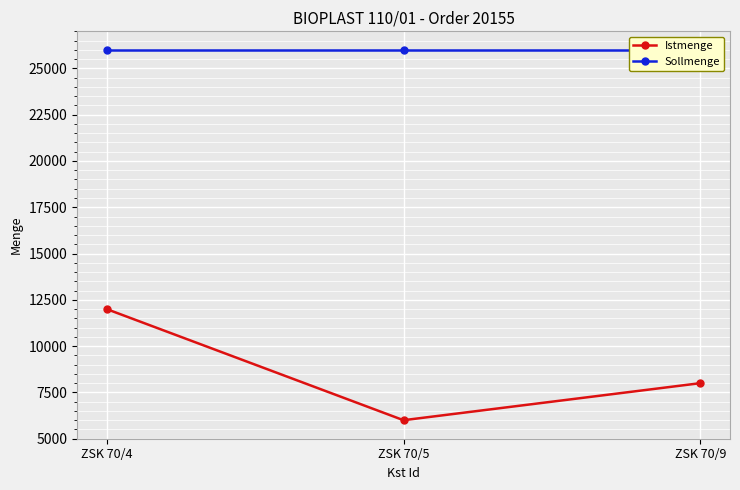

Is it true that Sollmenge equals 12880 at ZSK 70/5?

False